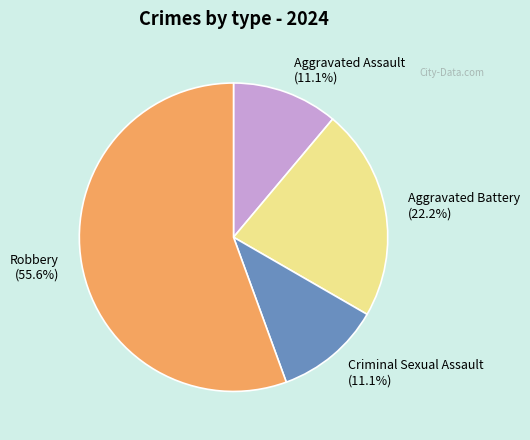

Is it true that Criminal Sexual Assault is 2% of the pie?

False